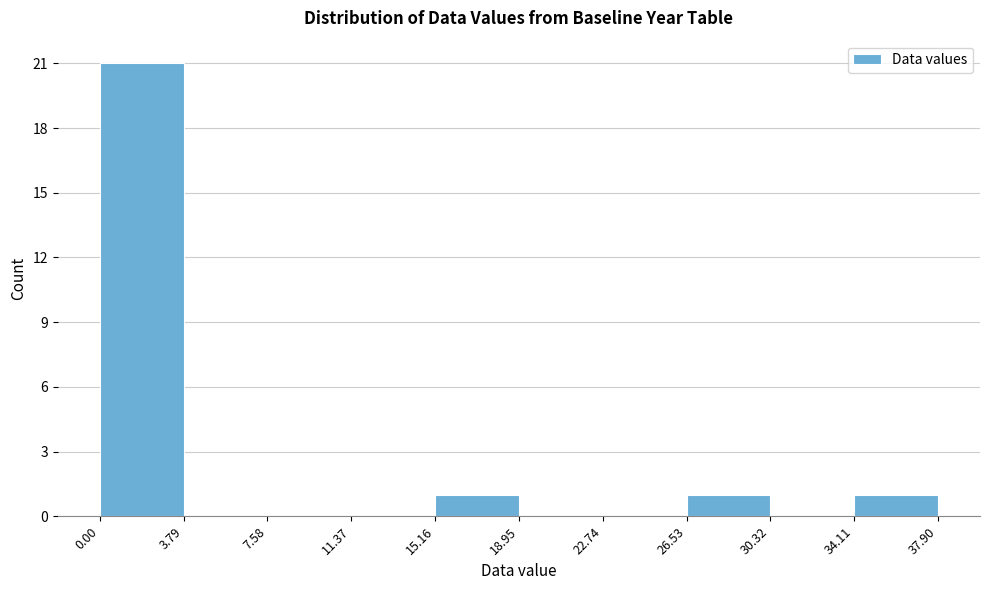

How tall is the bar that spans 0.00 to 3.79 on the x-axis? The values are not printed on the chart, so give them approximately, as read against the axis.

21